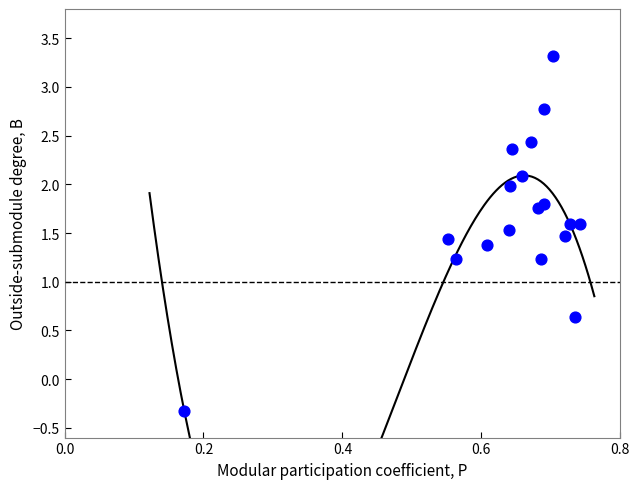

What is the range of X values (max minus min)?

0.6